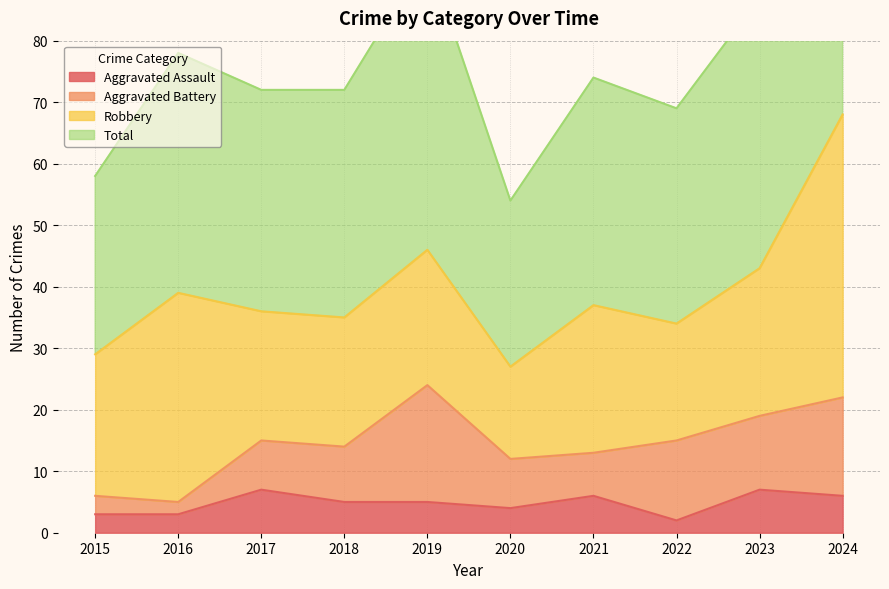

What is the maximum value for Aggravated Assault?

7